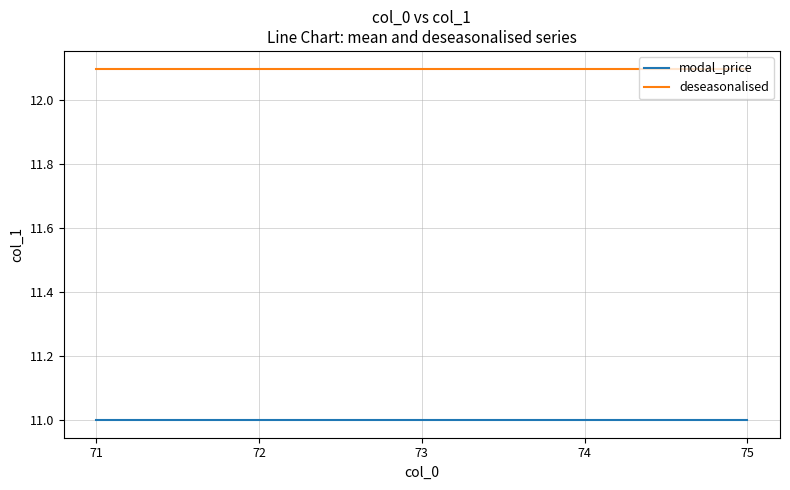

At 75, list the series in order from largest to smallest.

deseasonalised, modal_price